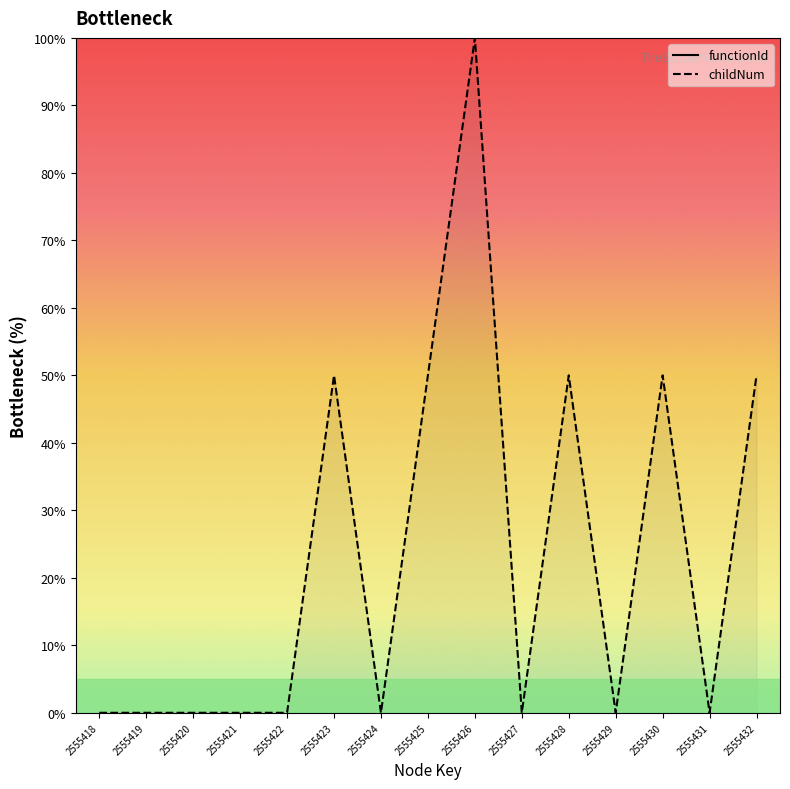

Rank the series by their average value, from highest to lowest.

functionId, childNum